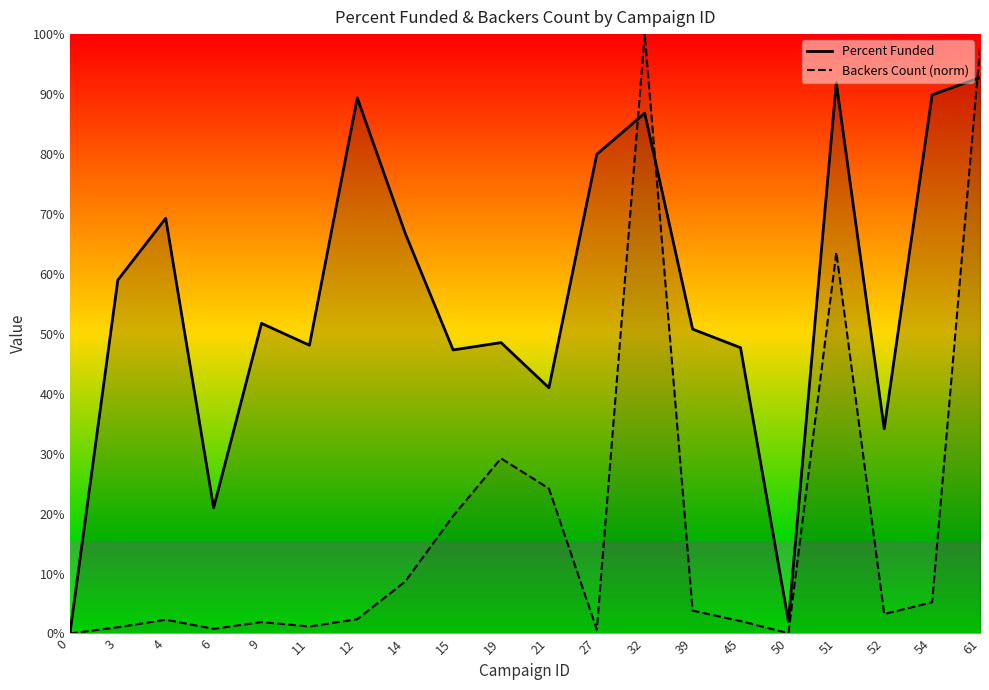

Reading right to left, what are all the values shown in this chart?

Percent Funded: 61=92.7	54=89.9	52=34.2	51=91.9	50=2.0	45=47.7	39=50.8	32=86.8	27=80.0	21=41.0	19=48.5	15=47.3	14=66.8	12=89.3	11=48.1	9=51.7	6=21.0	4=69.3	3=59.0	0=0.0
backers_count: 61=97.7	54=5.2	52=3.3	51=63.6	50=0.0	45=2.1	39=3.8	32=100.0	27=0.7	21=24.2	19=29.2	15=19.6	14=8.7	12=2.4	11=1.2	9=1.9	6=0.8	4=2.3	3=1.0	0=0.0